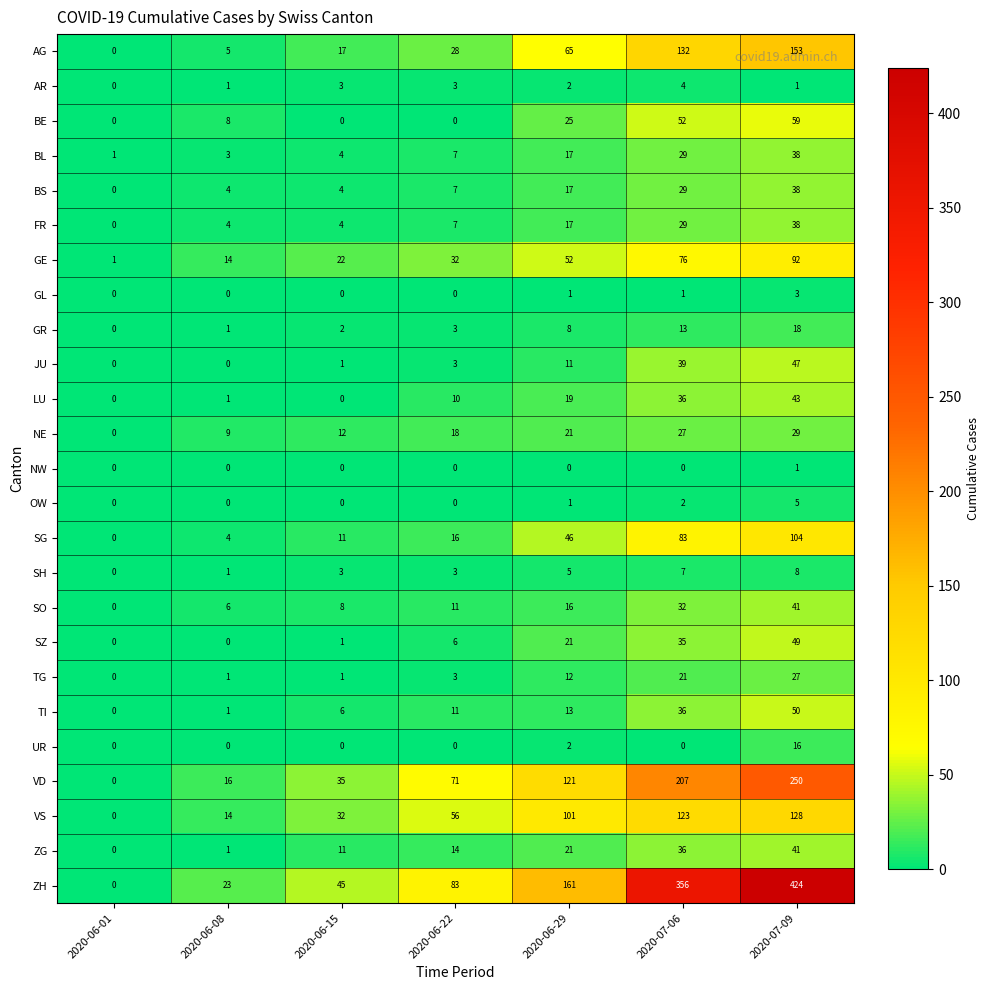

What is the spread (max minus min) of values at 2020-06-29?

161